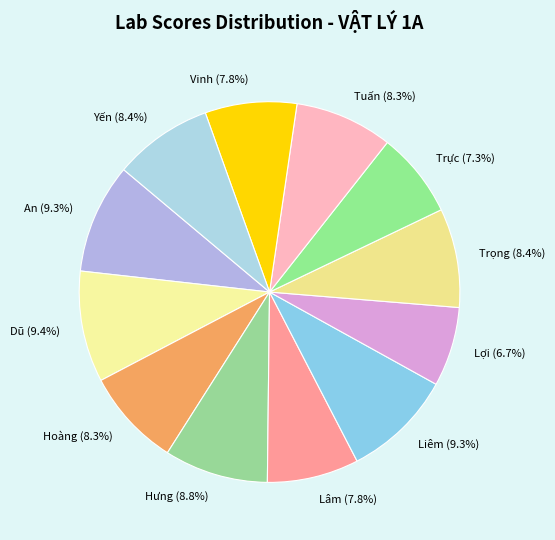

True or false: Trực accounts for 7% of the total.

True